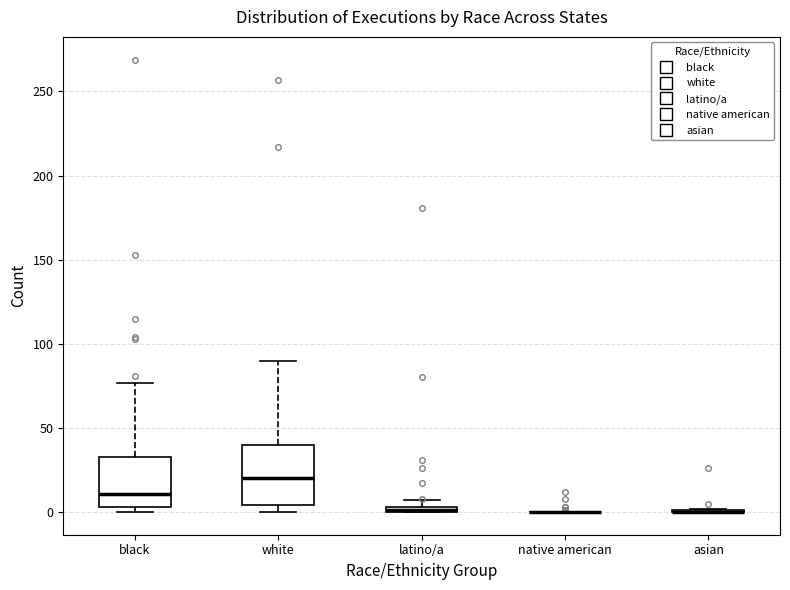

Where does the median line of the box for black sit on the y-axis? The values are not printed on the chart, so give them approximately, as read against the axis.

10